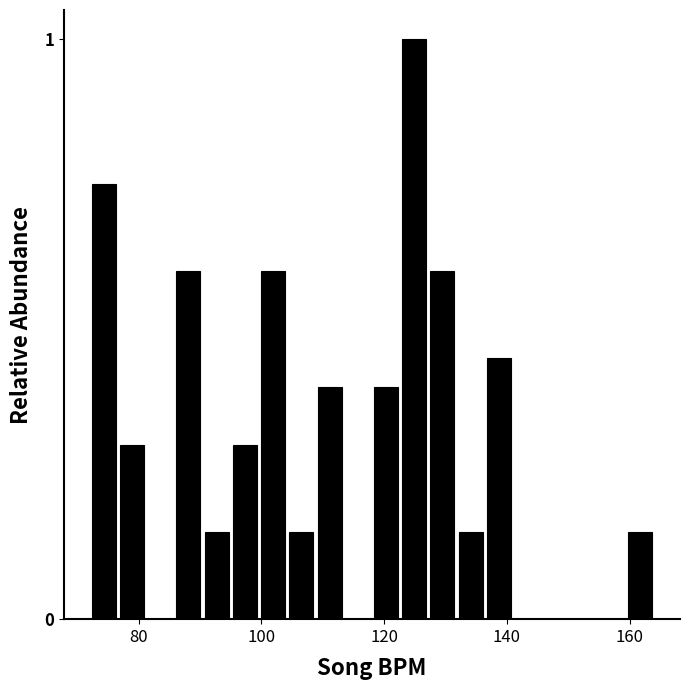

Read against the x-axis, roughly where is the centre of the tallest bar?

124